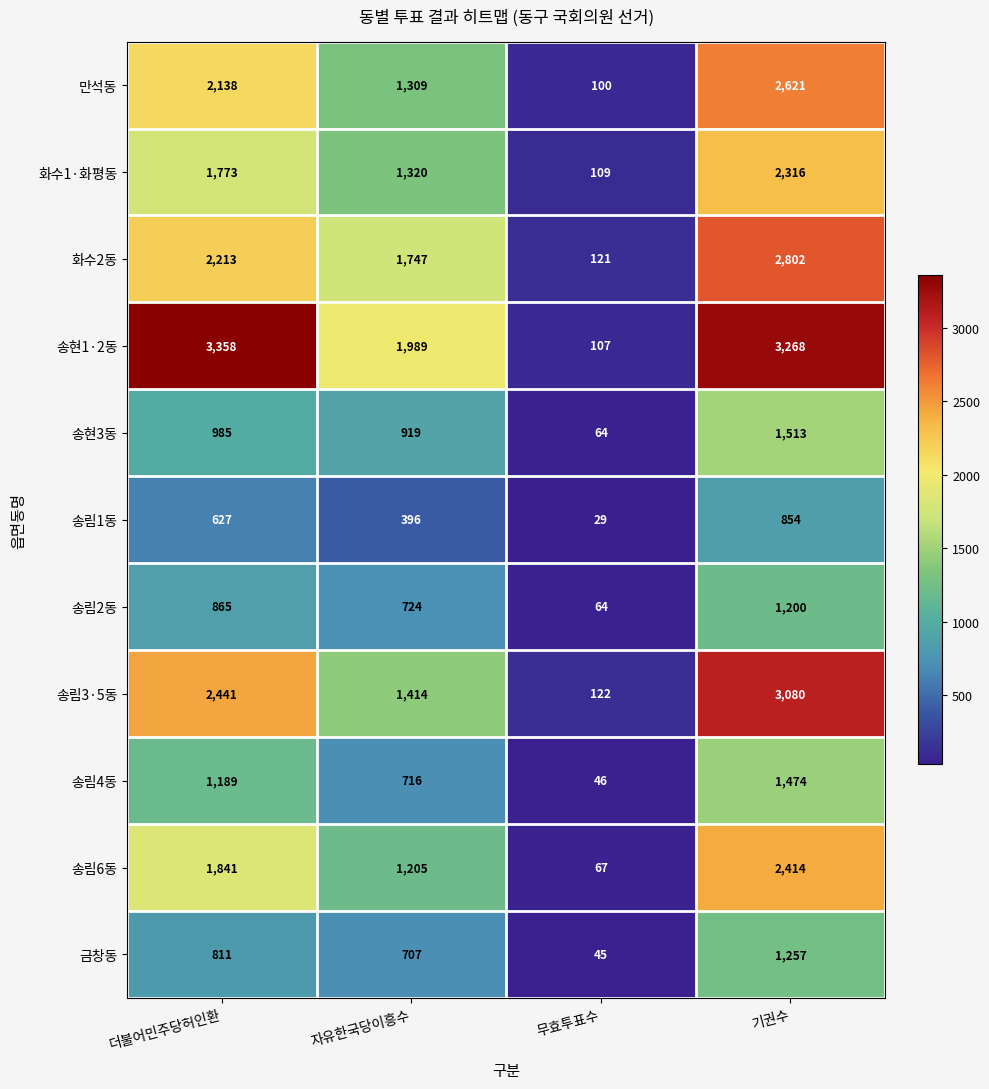

Rank the series by their maximum value, from lowest to highest.

송림1동, 송림2동, 금창동, 송림4동, 송현3동, 화수1·화평동, 송림6동, 만석동, 화수2동, 송림3·5동, 송현1·2동